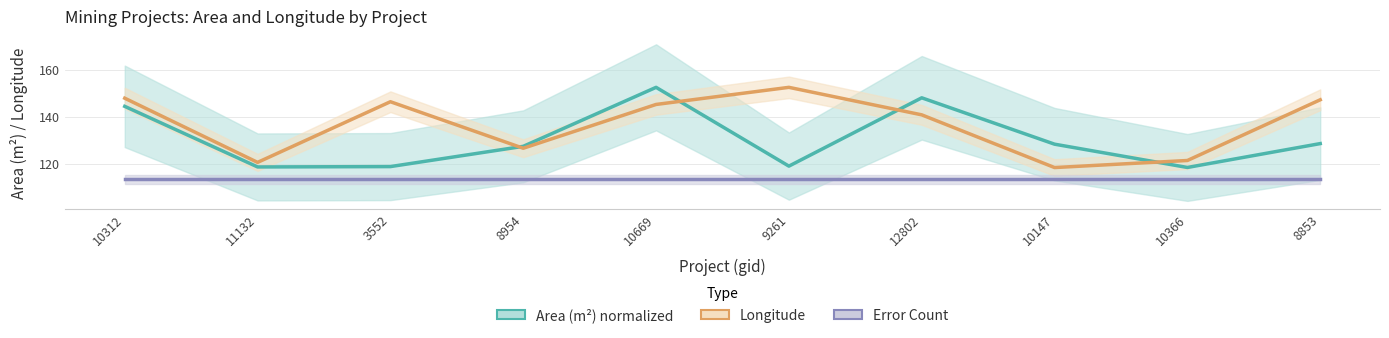

At how many categories does at least one series exceed 128?

7